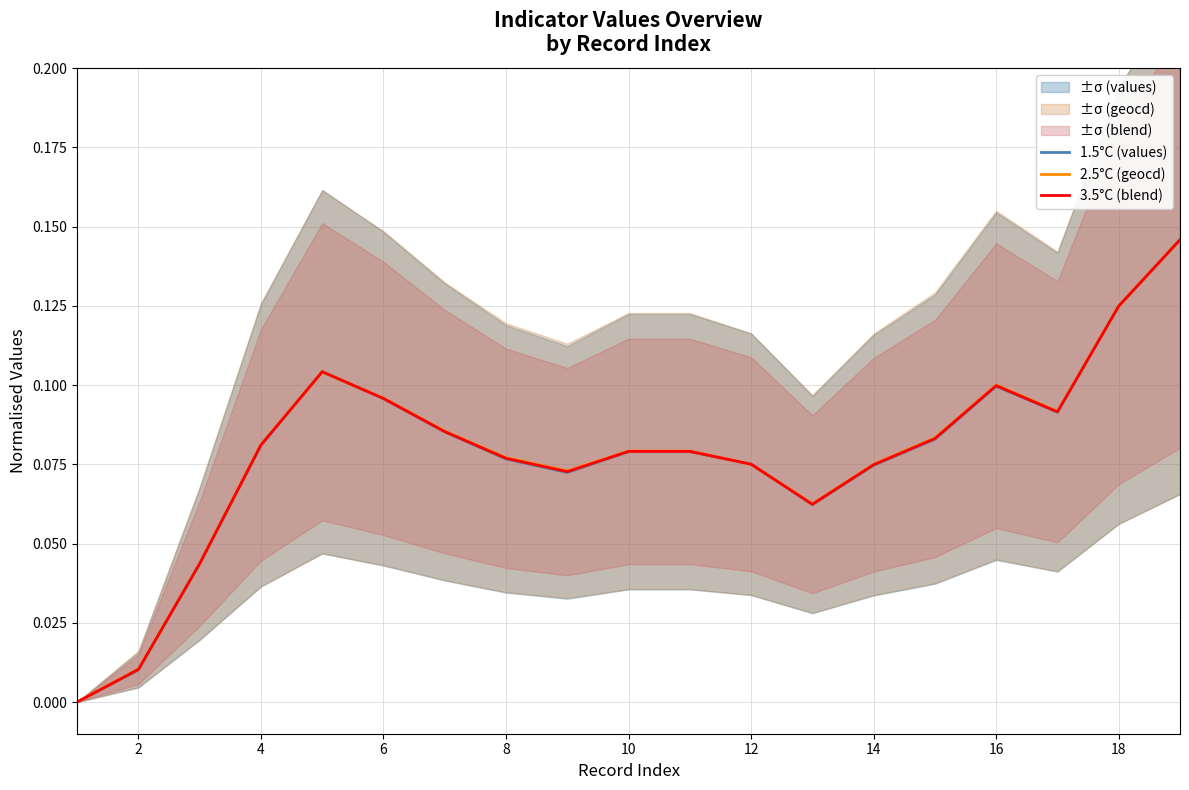

In 1.5°C (values), how many points are lower than both neighbors (excluding endpoints)?

3